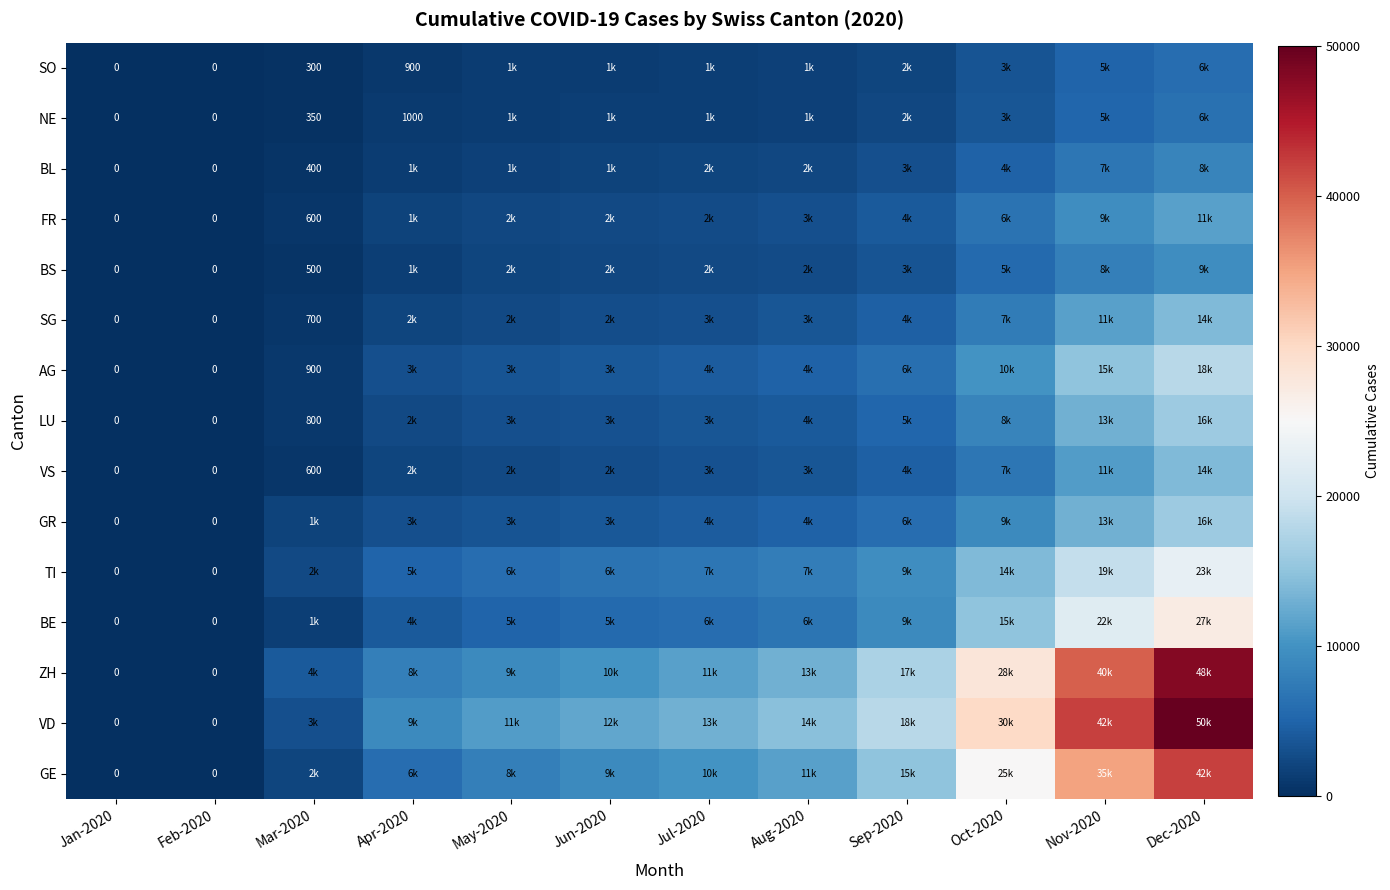

At which label does VS first exceed 3200?

Aug-2020